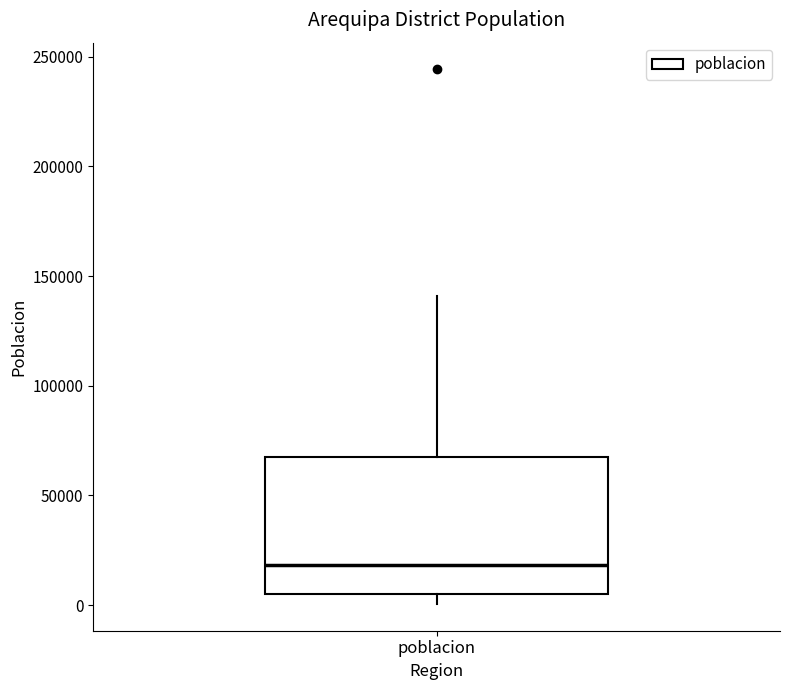

Read this box plot against the y-axis: the position of the median line, the range covered by the box, and the ends of both whiskers. The values are not printed on the chart, so give them approximately, as read against the axis.

median 20000, box 5000 to 65000, whiskers 0 to 140000